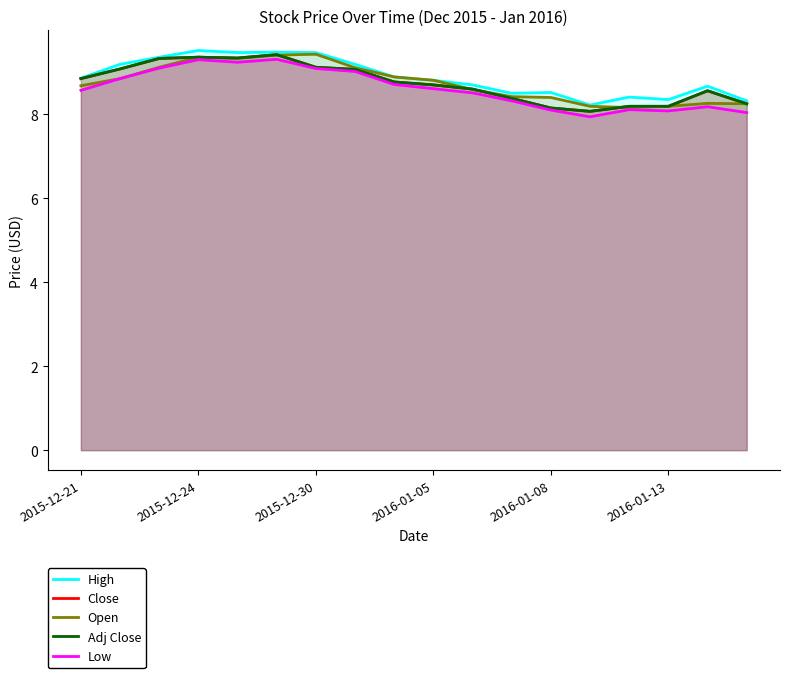

What is the sum of the Low values at 8 and 2016-01-13?

18.0